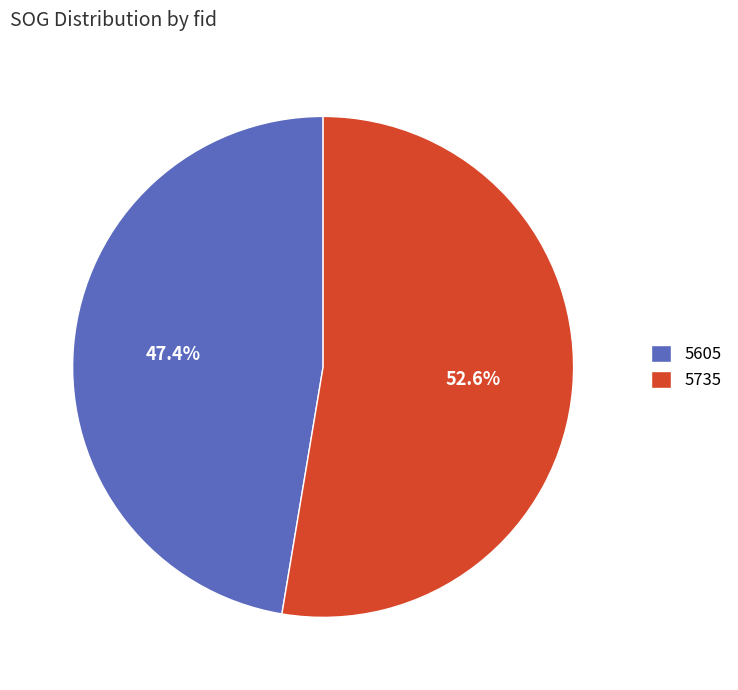

Which category has the biggest portion of the pie?

5735